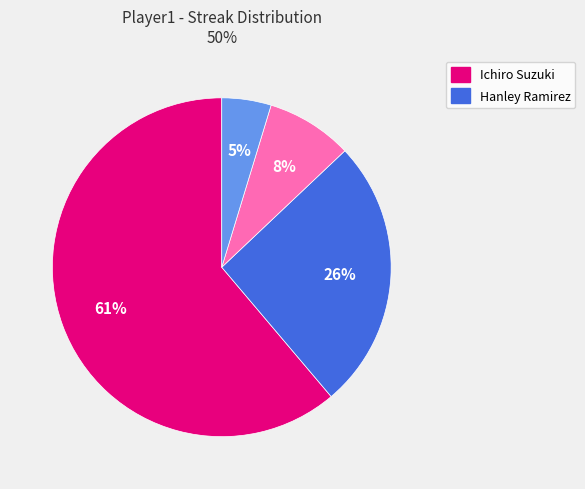

Is there any slice that represents more than half of the pie?

Yes